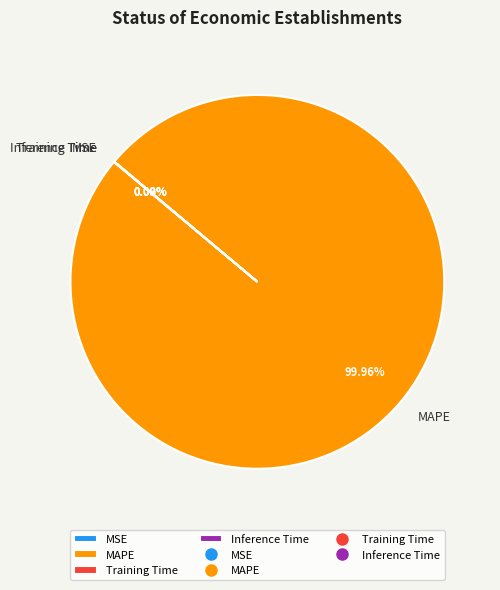

Which slice is the largest?

MAPE